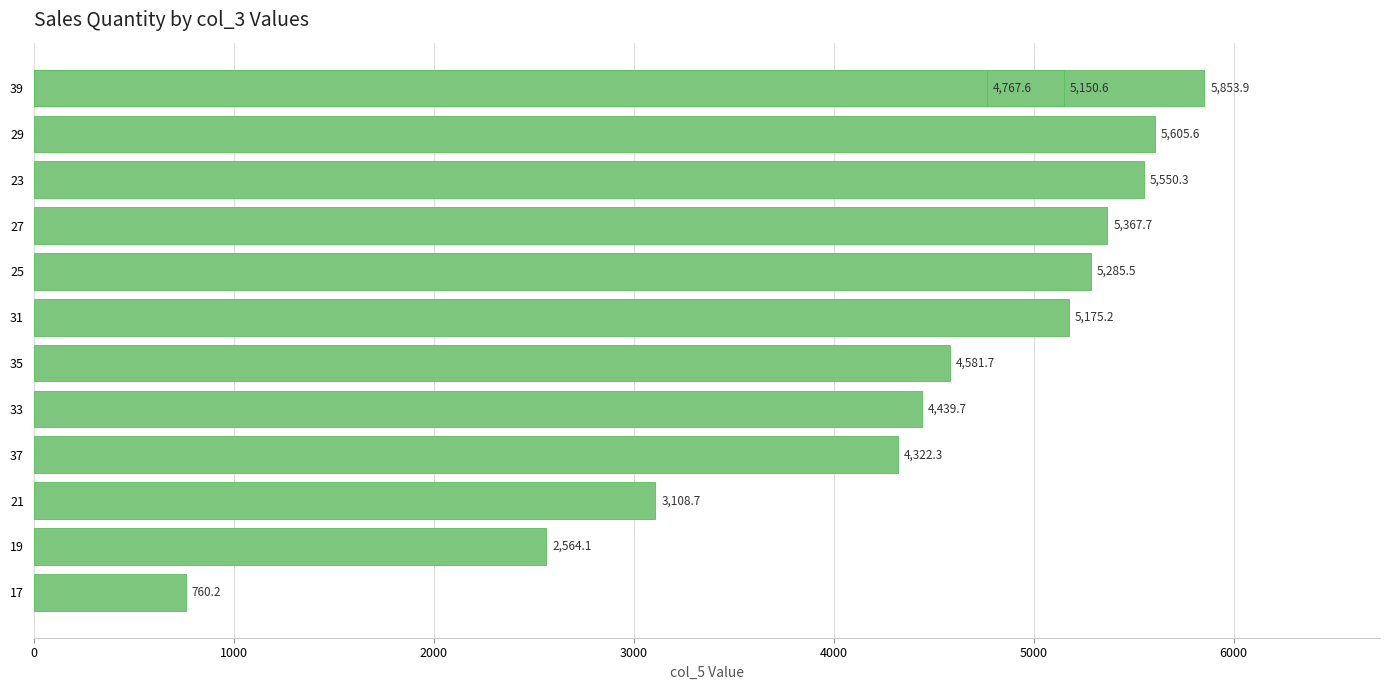

True or false: the data shows 320.7 at 17.

False